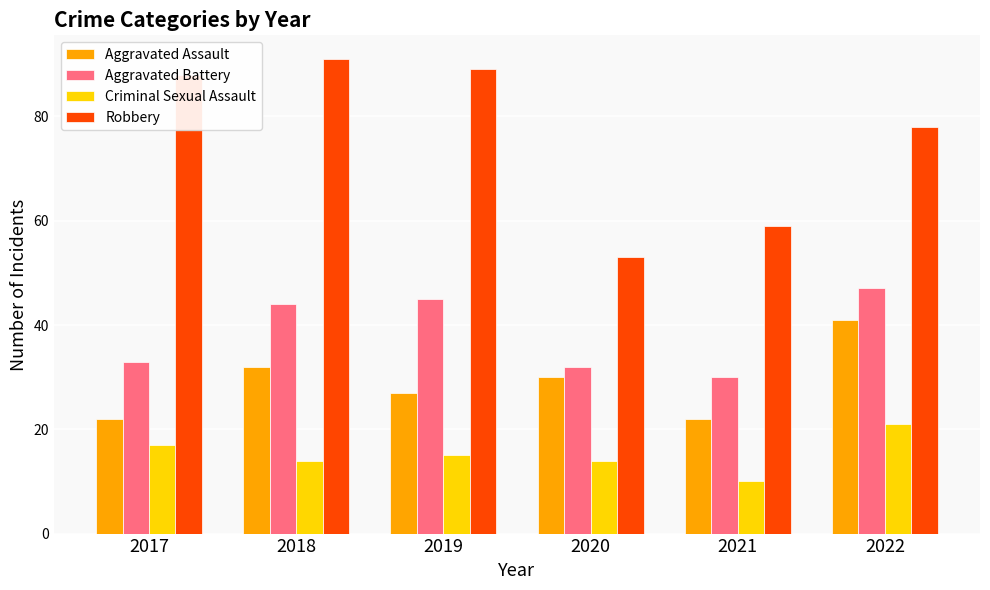

List the series in order of their overall mean, highest first.

Robbery, Aggravated Battery, Aggravated Assault, Criminal Sexual Assault